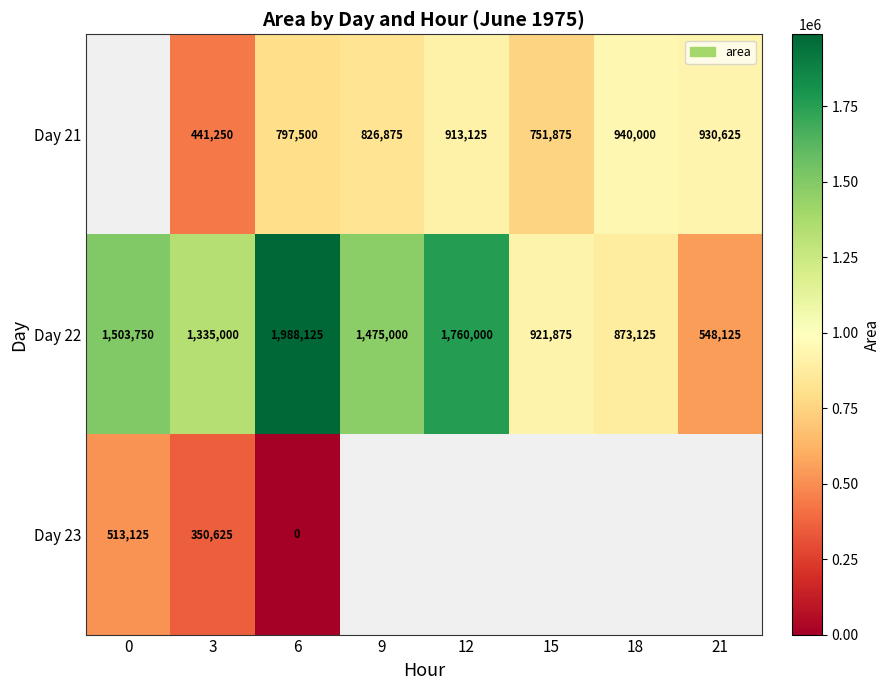

Where is Day 22 nearest to the value 1268125?

3